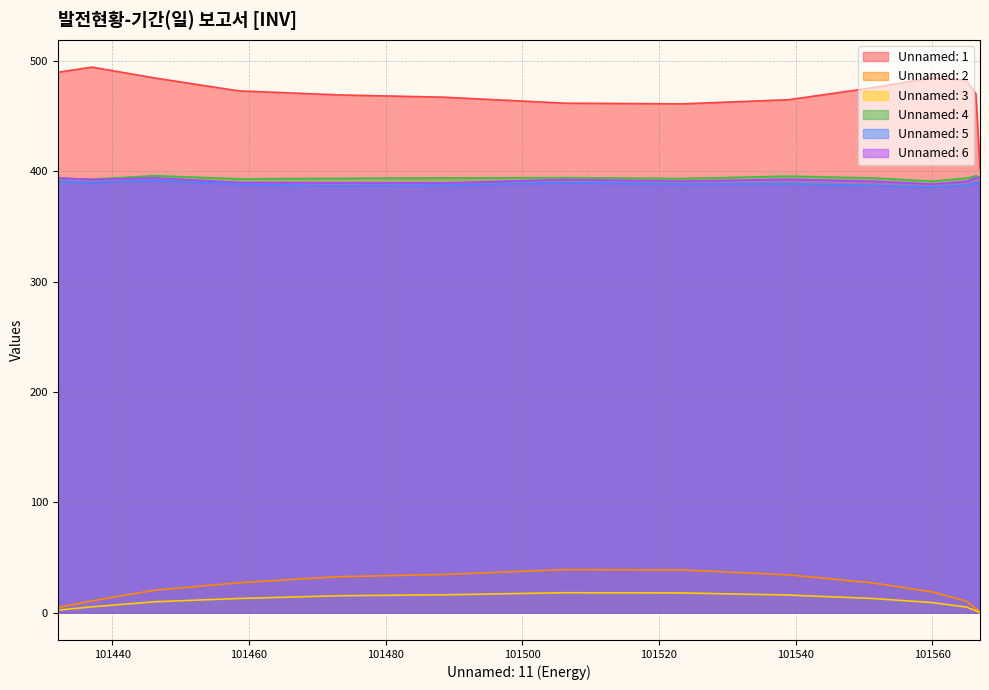

In Unnamed: 4, how many points are higher than both neighbors (excluding endpoints)?

4